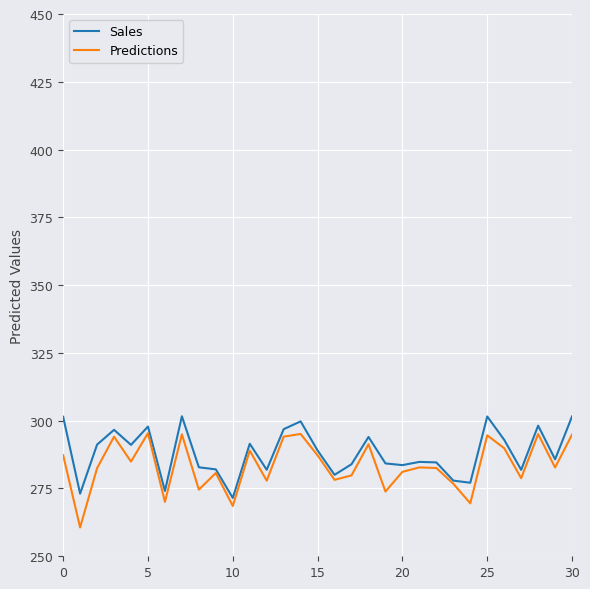

What is the difference between the maximum and minimum values in the Sales series?

30.1